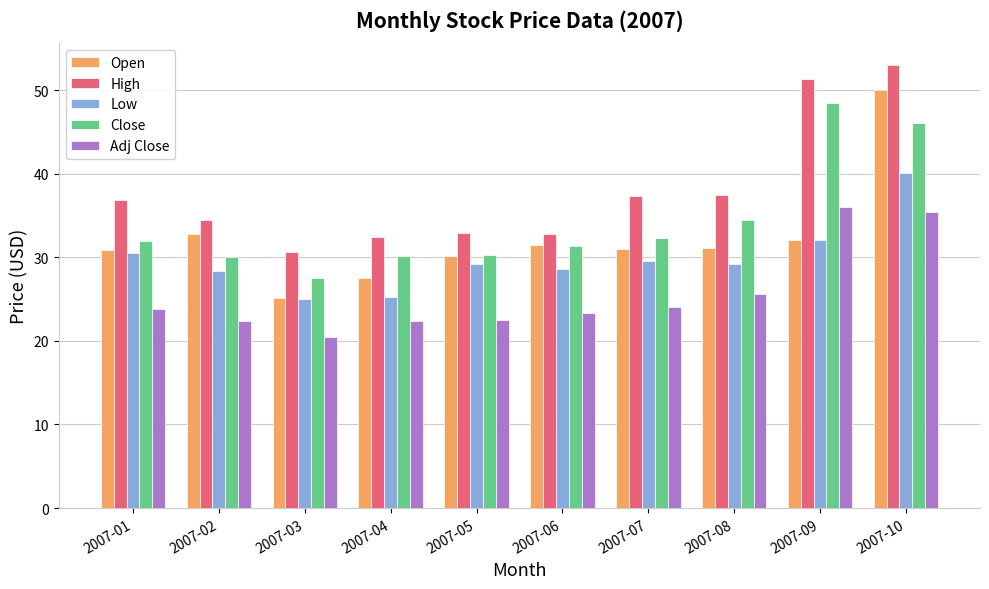

Does the chart contain stacked bars?

No